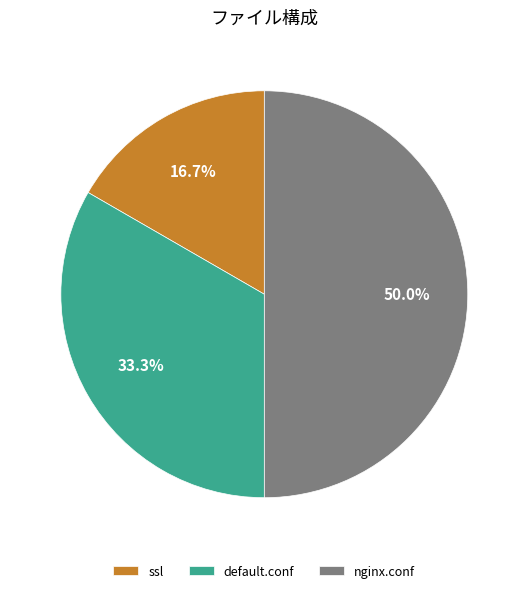

To the nearest percent, what is the combined percentage of default.conf and ssl?

50%